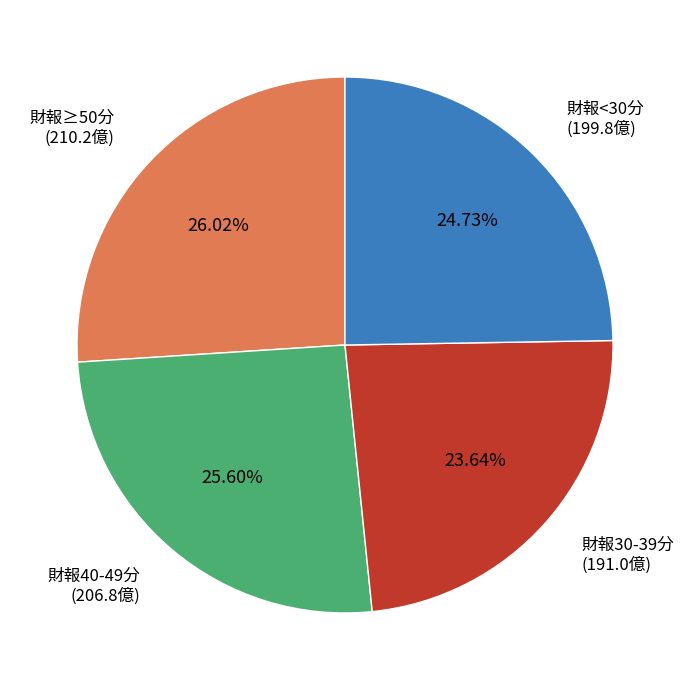

Does any single category account for the majority?

No